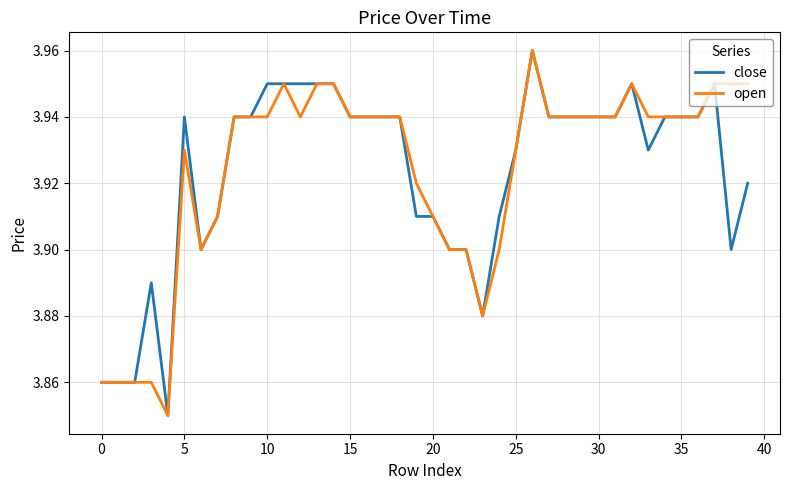

List the series in order of their peak value, highest first.

close, open